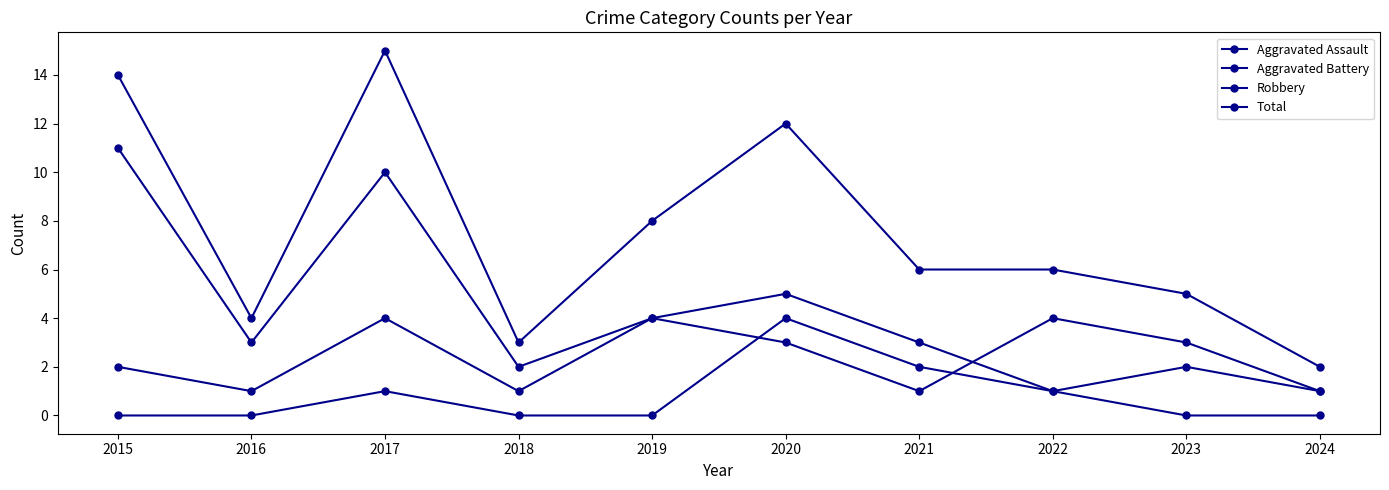

Does the chart have visible grid lines?

No